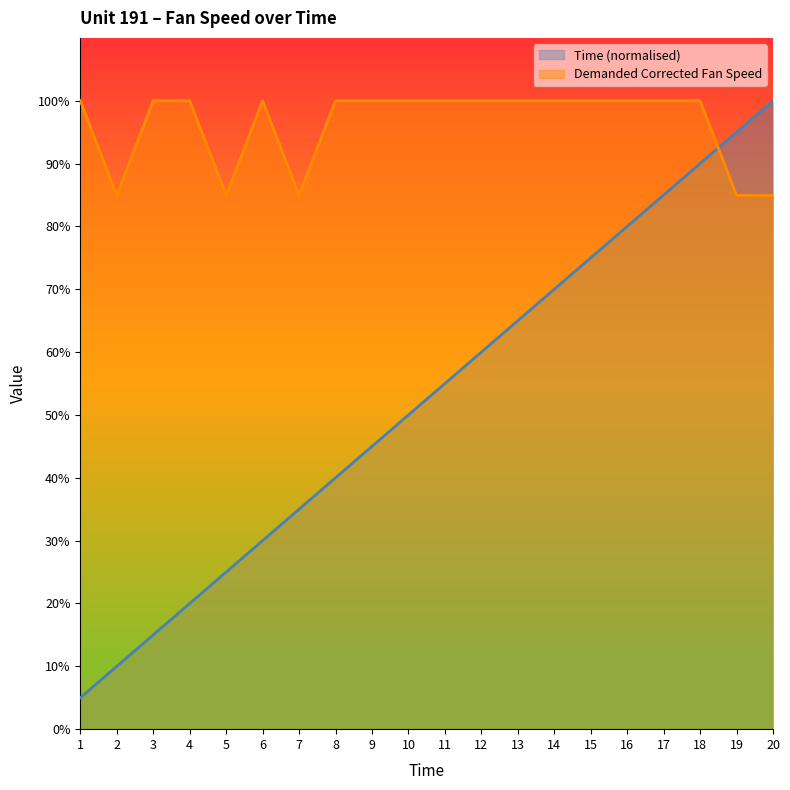

How many data points in Time are above 55?

10